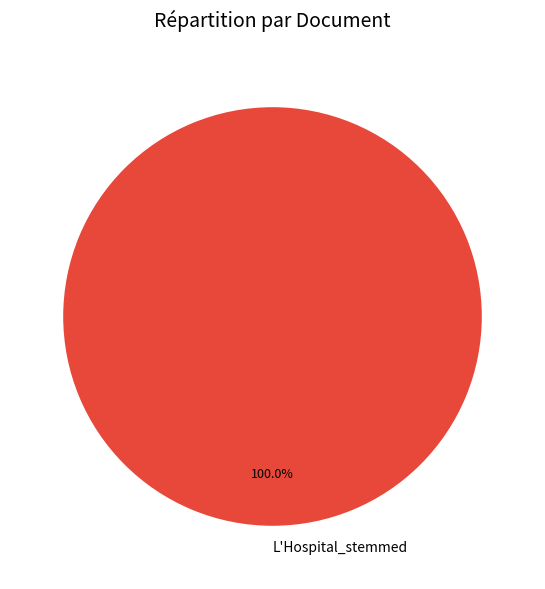

Rank the categories by value from lowest to highest.

L'Hospital_stemmed